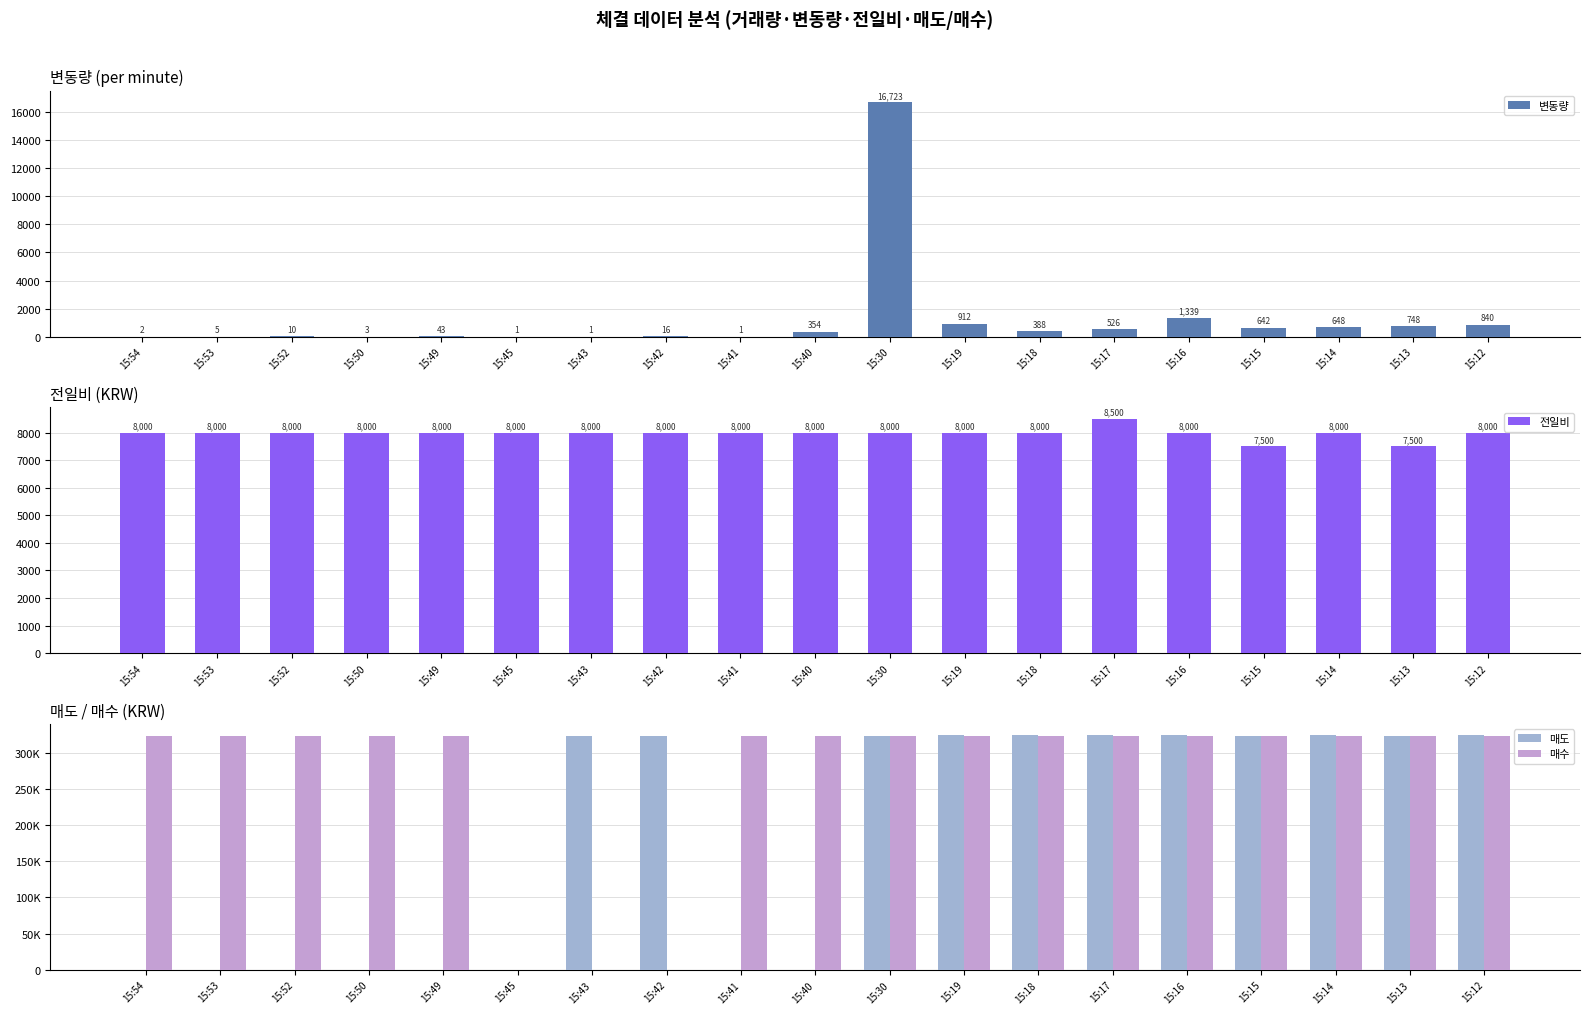

What is the value of the 매수 bar at the 14th from the left?

323500